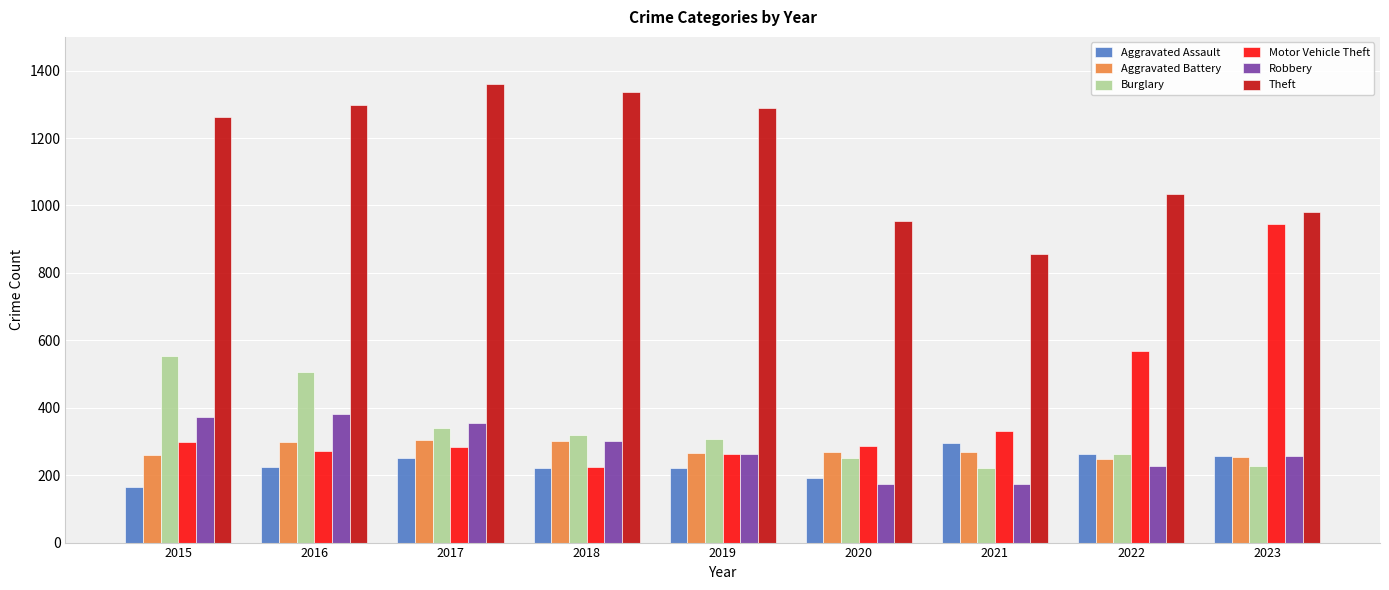

The Aggravated Assault series shows 220 at 2019. True or false?

True